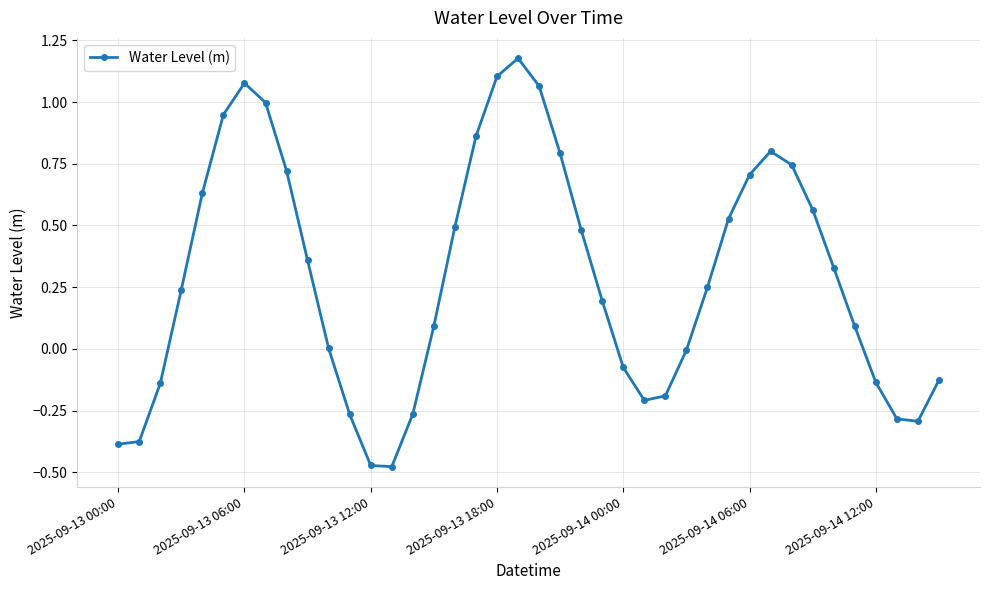

What is the difference between the maximum and minimum values?

1.7